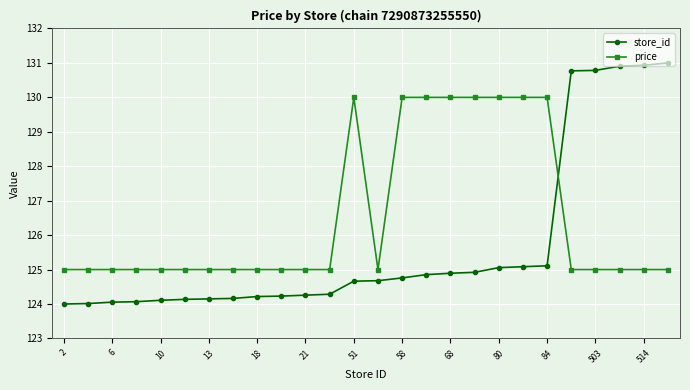

Which series has the largest total across all categories?

price